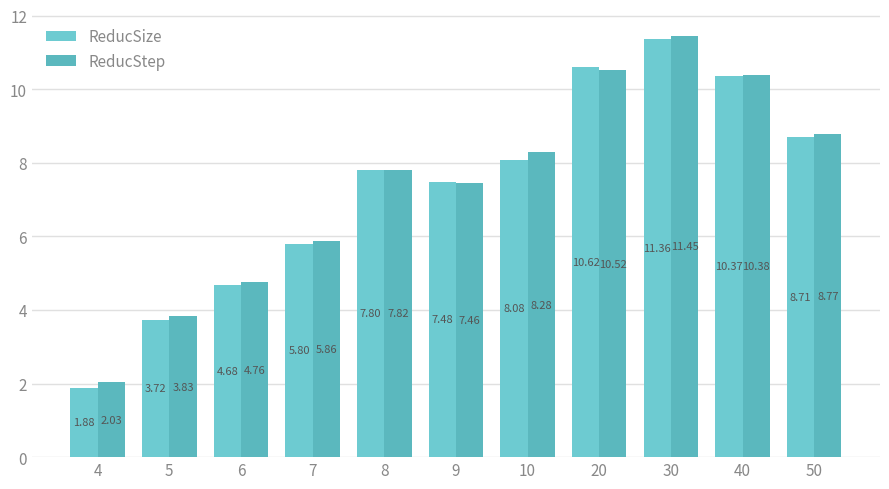

At which category is the sum across all series the highest?

30